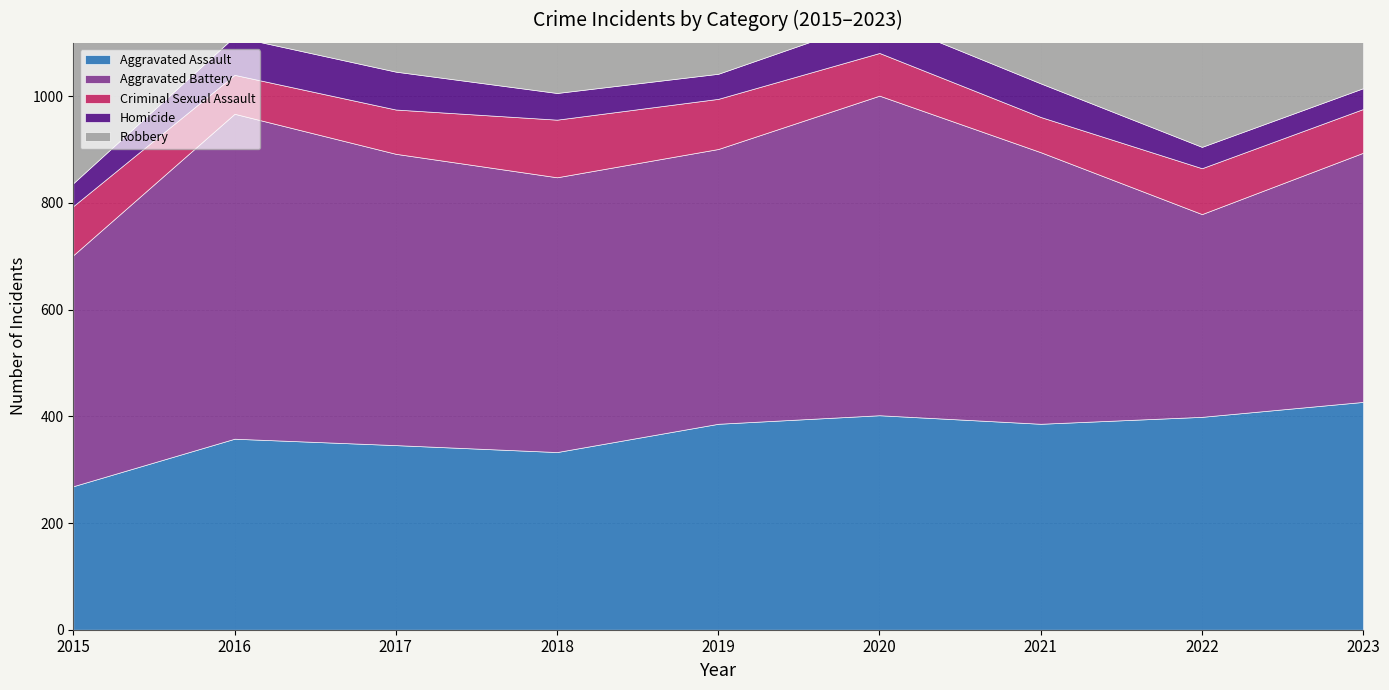

At 2017, list the series in order from smallest to largest.

Homicide, Criminal Sexual Assault, Aggravated Assault, Aggravated Battery, Robbery